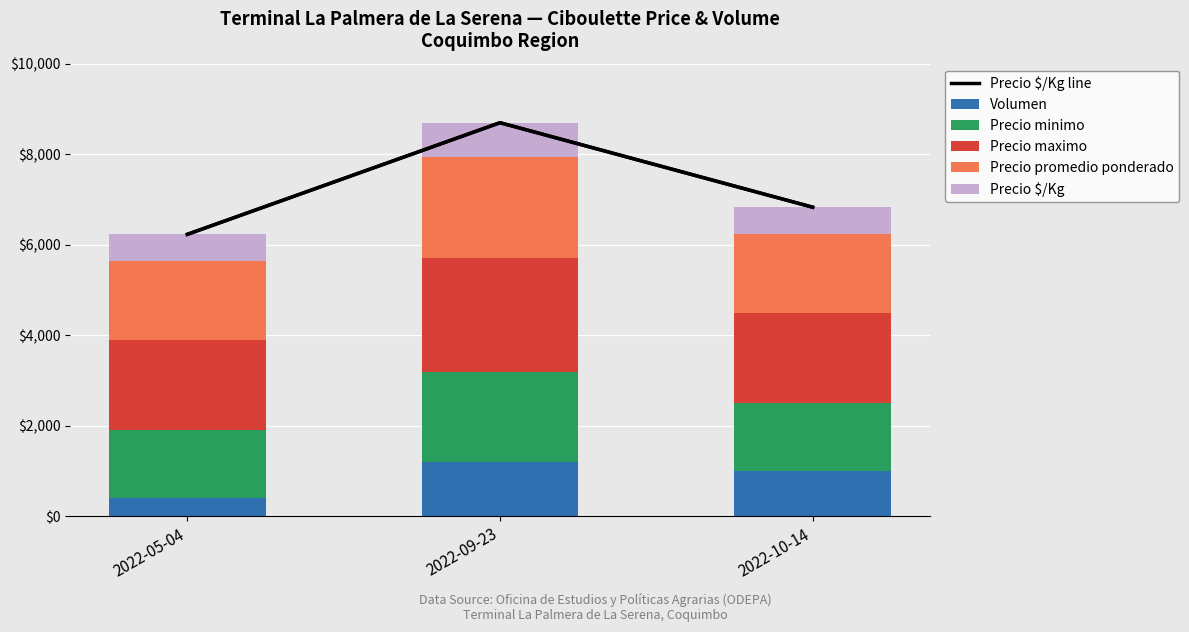

What is the value of the Precio $/Kg line bar at the 3rd from the left?

6833